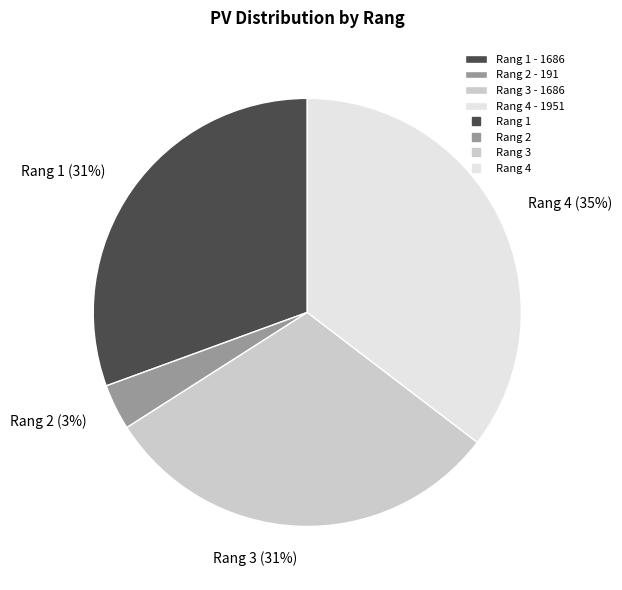

Does any single category account for the majority?

No